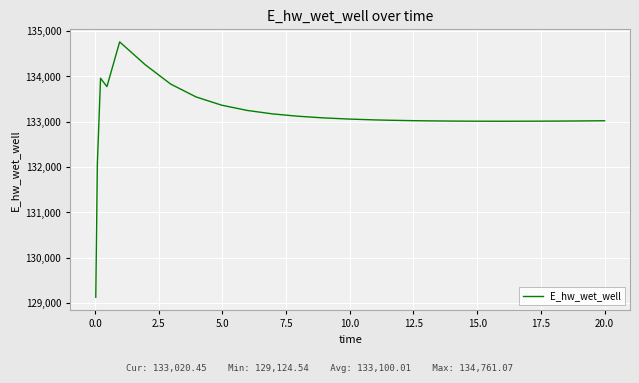

What is the difference between the second highest and minimum values?

5134.2